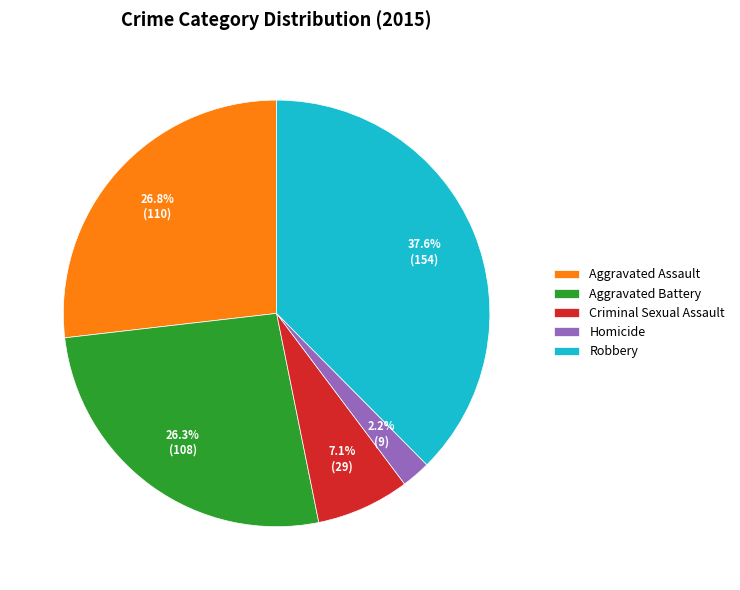

What is the ratio of the value at Aggravated Battery to the value at Criminal Sexual Assault?

3.7